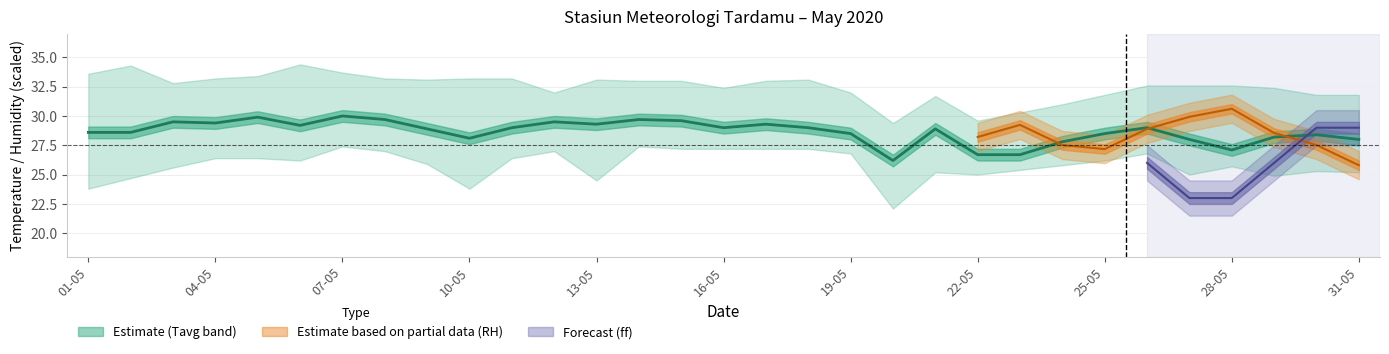

Reading left to right, transcribe all the data shown in this chart.

28.6	28.6	29.5	29.4	29.9	29.2	30.0	29.7	28.9	28.1	29.0	29.5	29.3	29.7	29.6	29.0	29.3	29.0	28.5	26.2	28.9	26.7	26.7	27.8	28.5	29.0	28.0	27.1	28.2	28.4	28.0